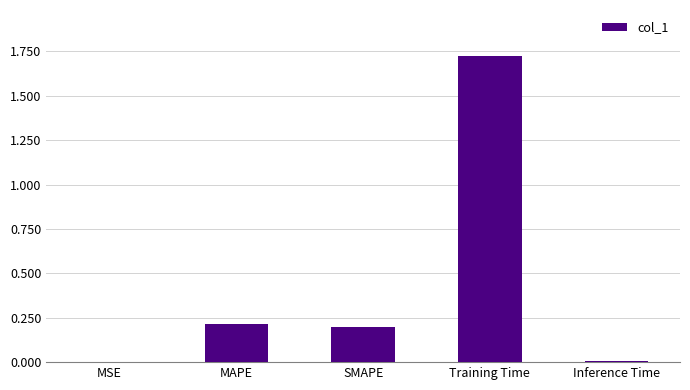

How many series are shown in this chart?

1